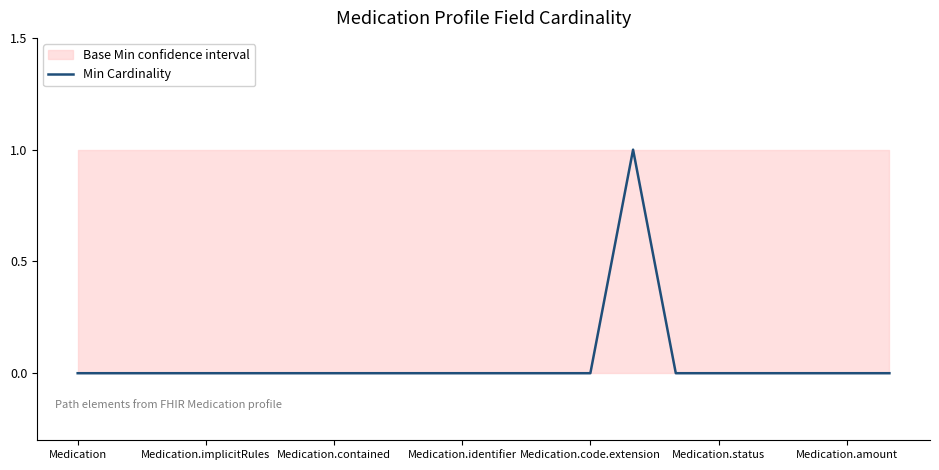

Is it true that the value at Medication.contained is 0?

True